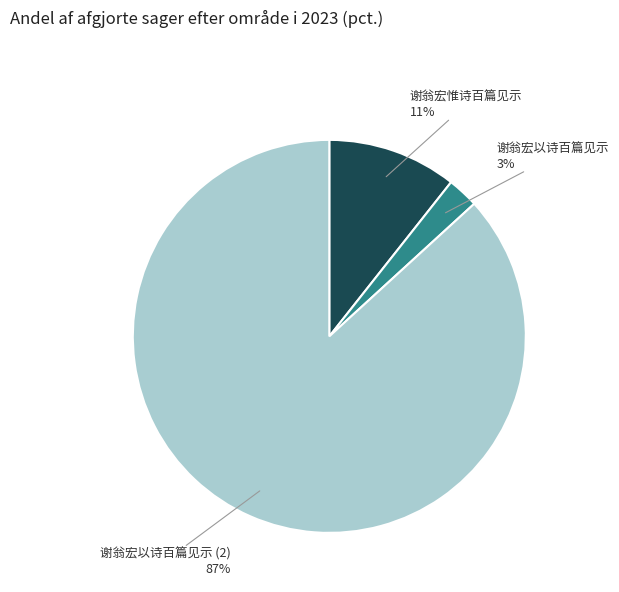

Count the number of slices in the pie.

3